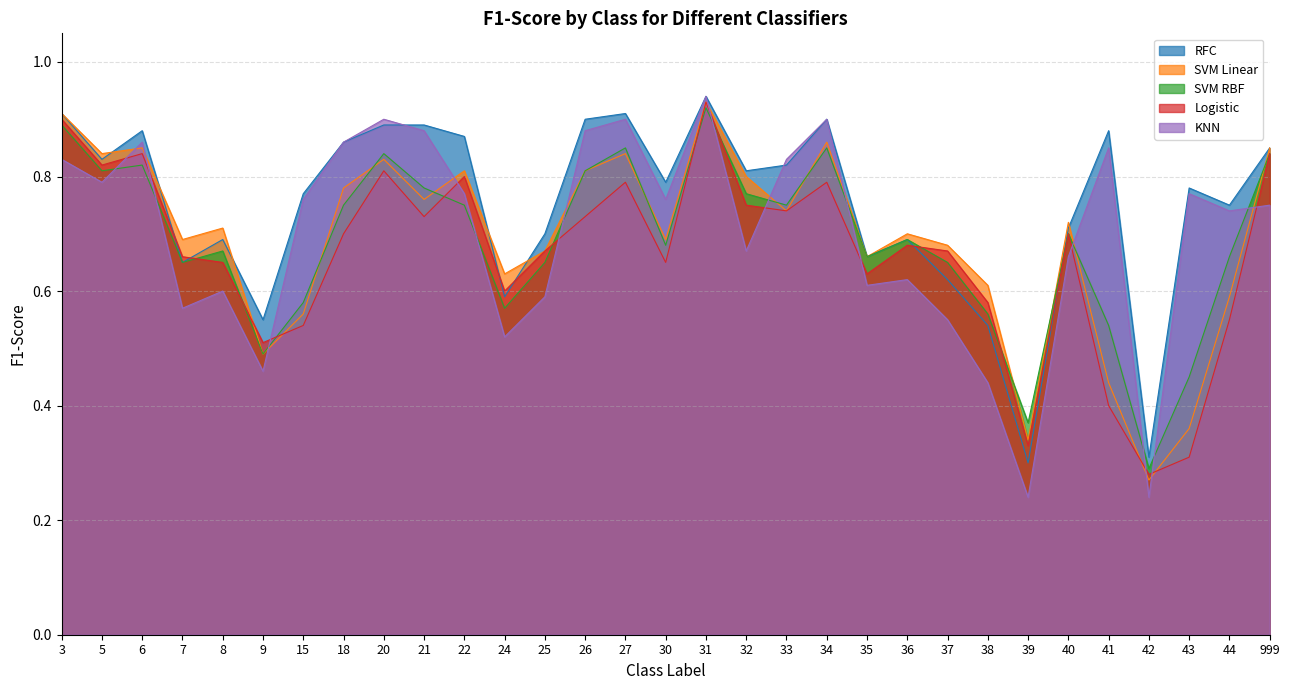

True or false: KNN has a value of 0.9 at 34.

True